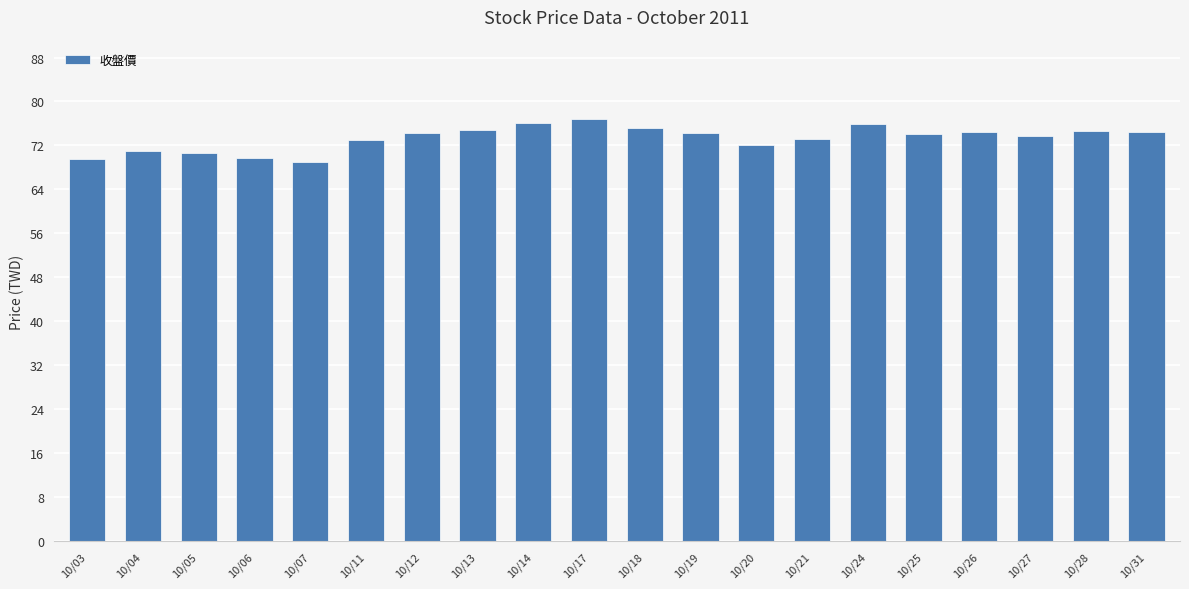

What is the value of the 11th bar from the left?

75.2